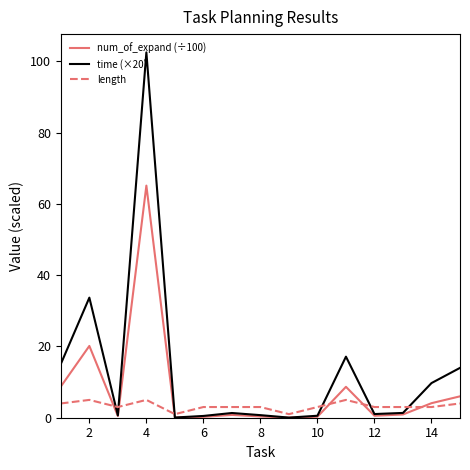

How many intersections are there between length and num_of_expand (÷100)?

6